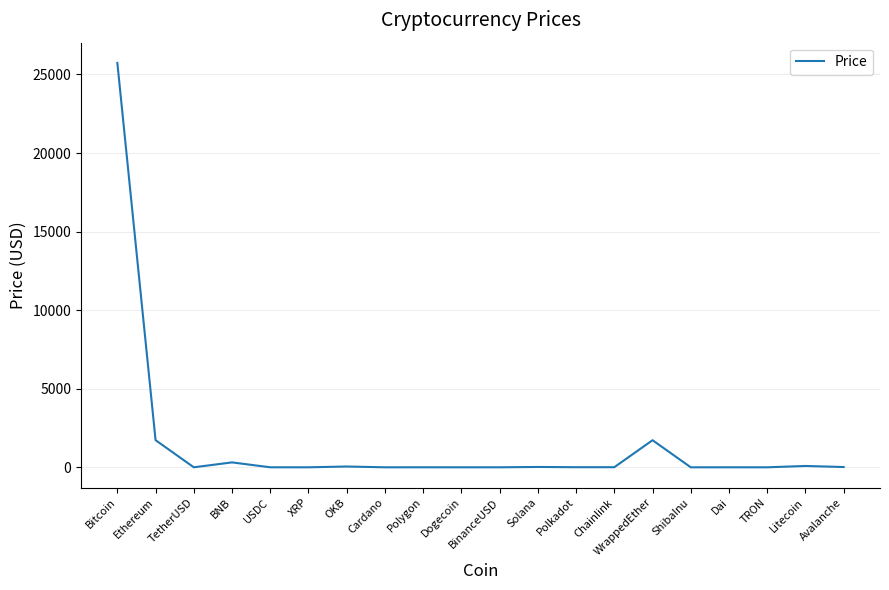

What is the greatest value displayed?

25737.8